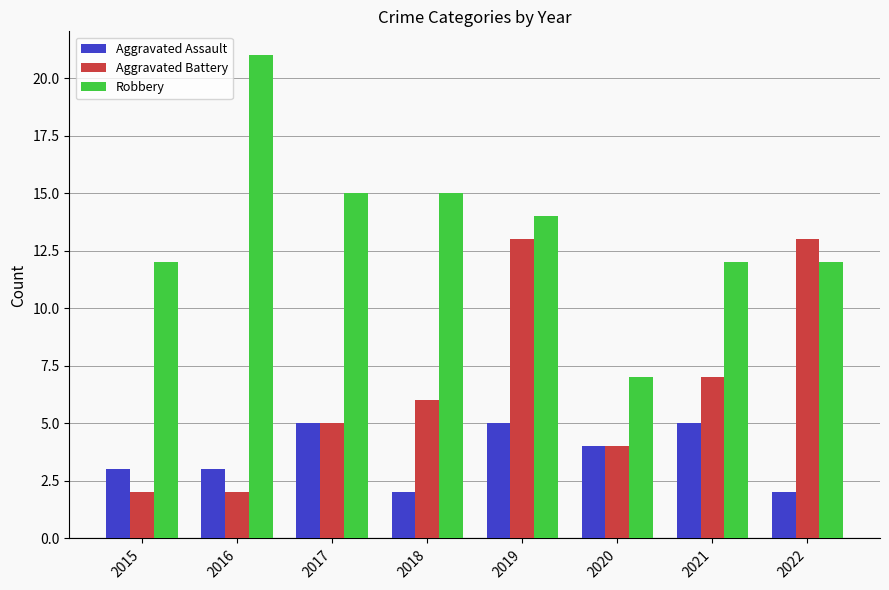

How many values in the Aggravated Assault series are below 4?

4